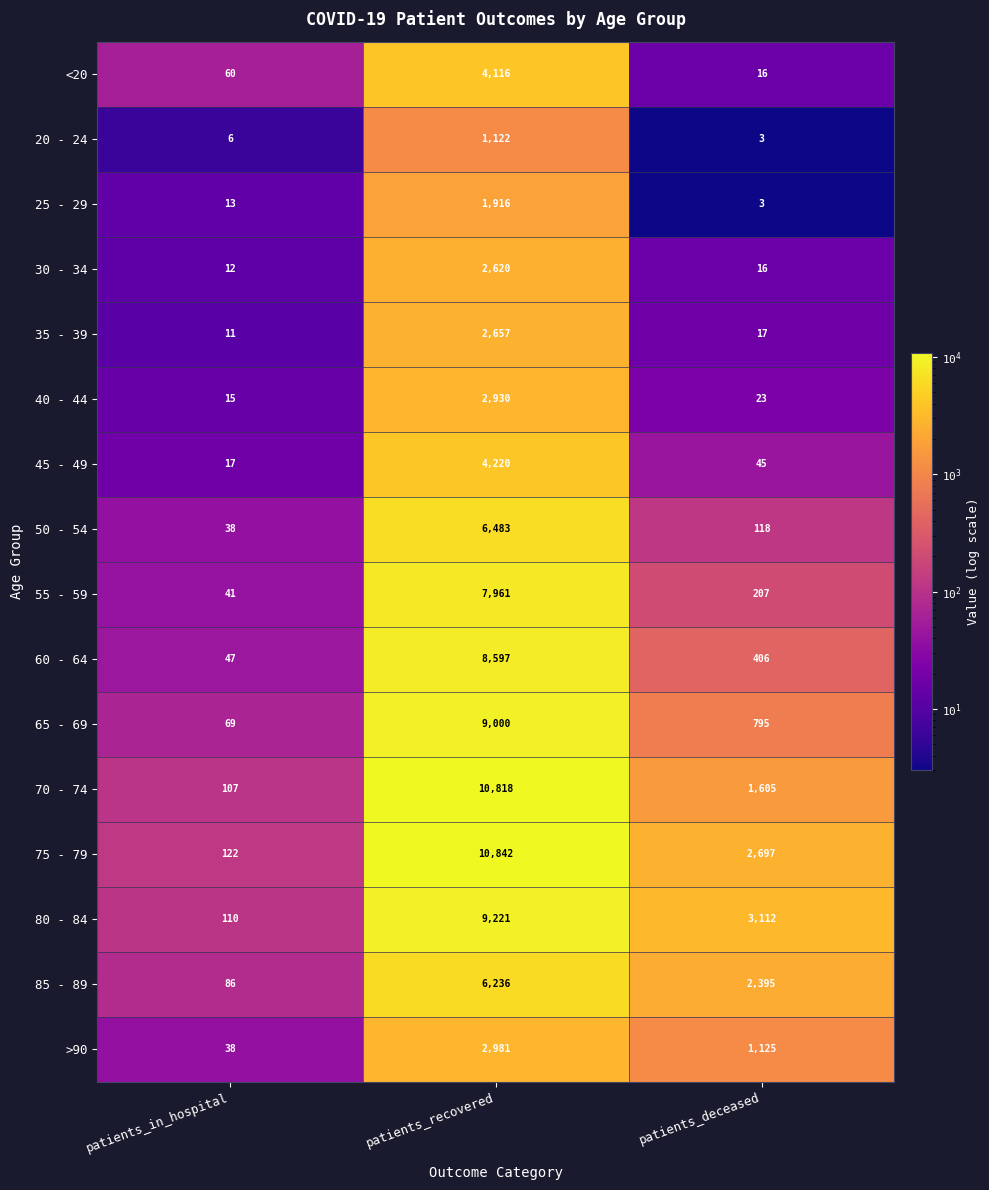

How many distinct data groups are displayed?

16